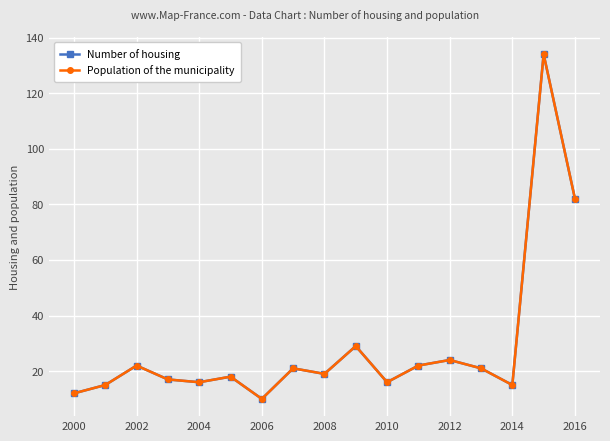

True or false: Number of housing has more than 0 points higher than both neighbors.

True